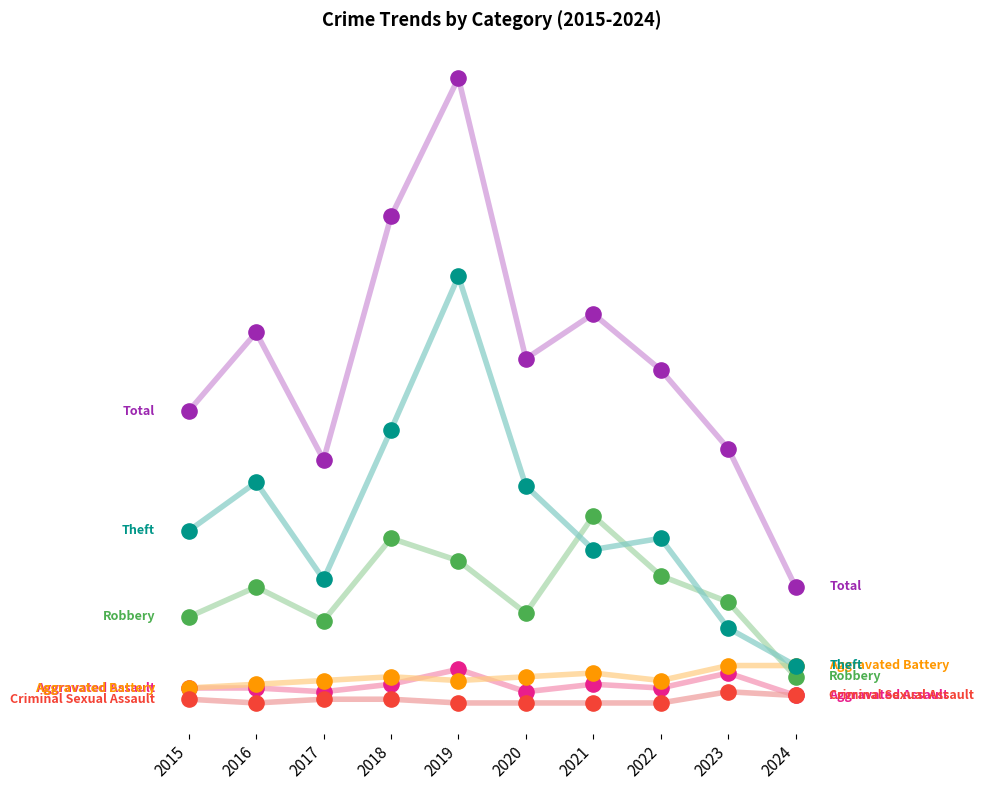

What is the total value across all series at 2020?

184